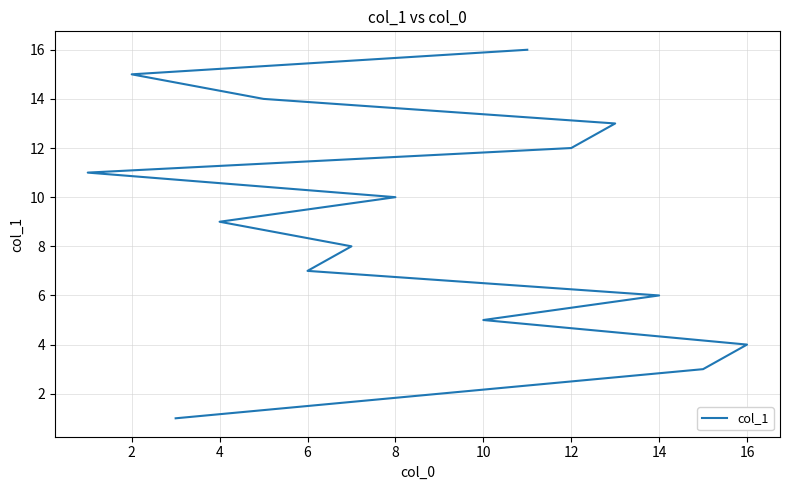

How many lines are shown in the chart?

1